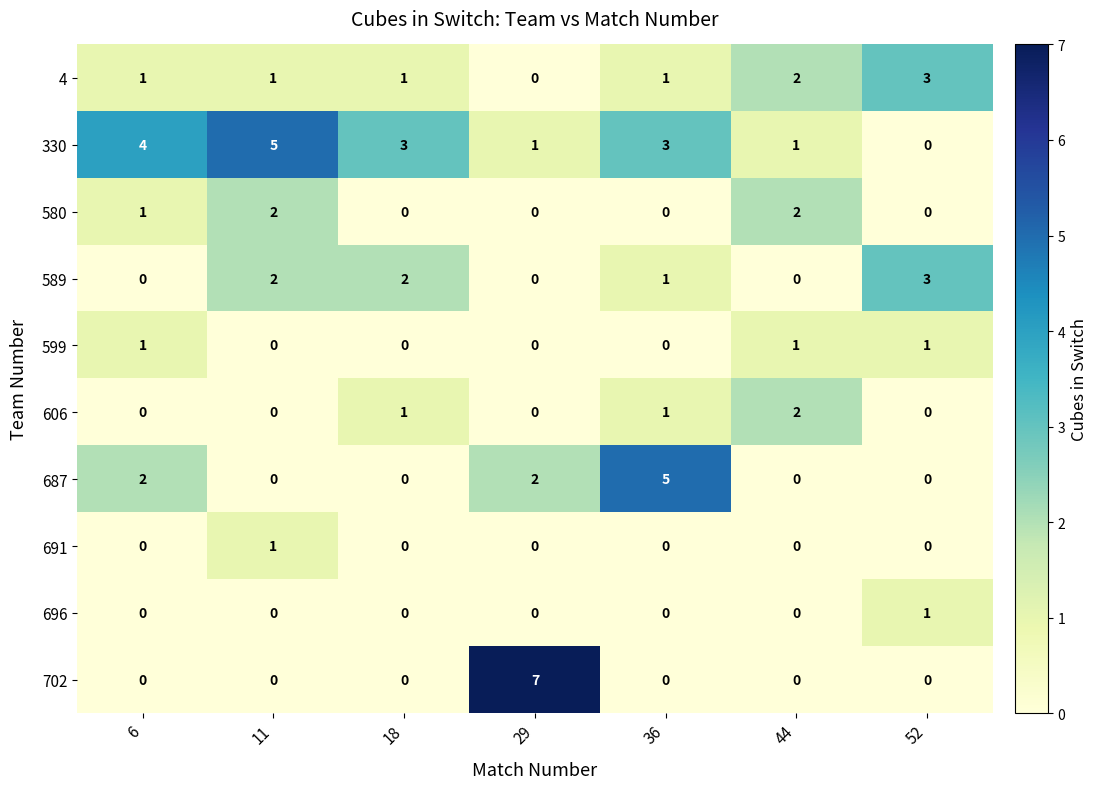

What is the total value across all series at 36?

11